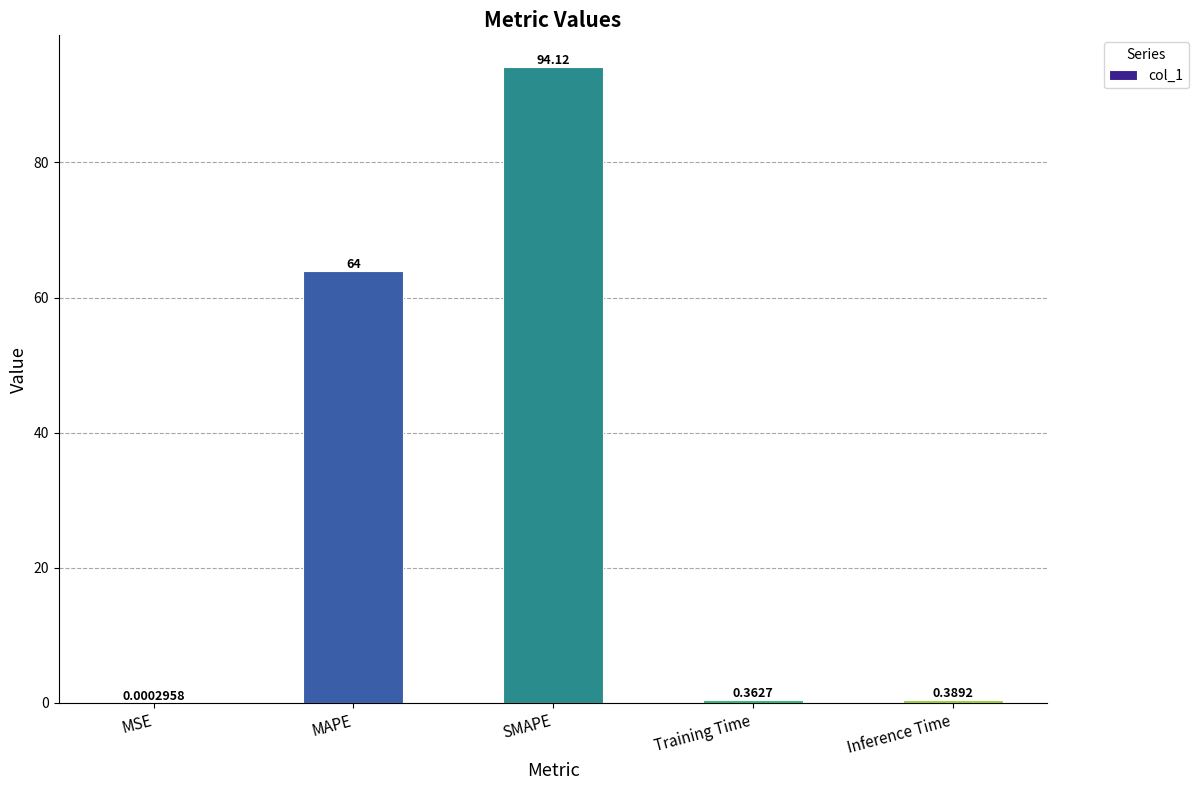

What is the change in value from MSE to MAPE?

+64.0